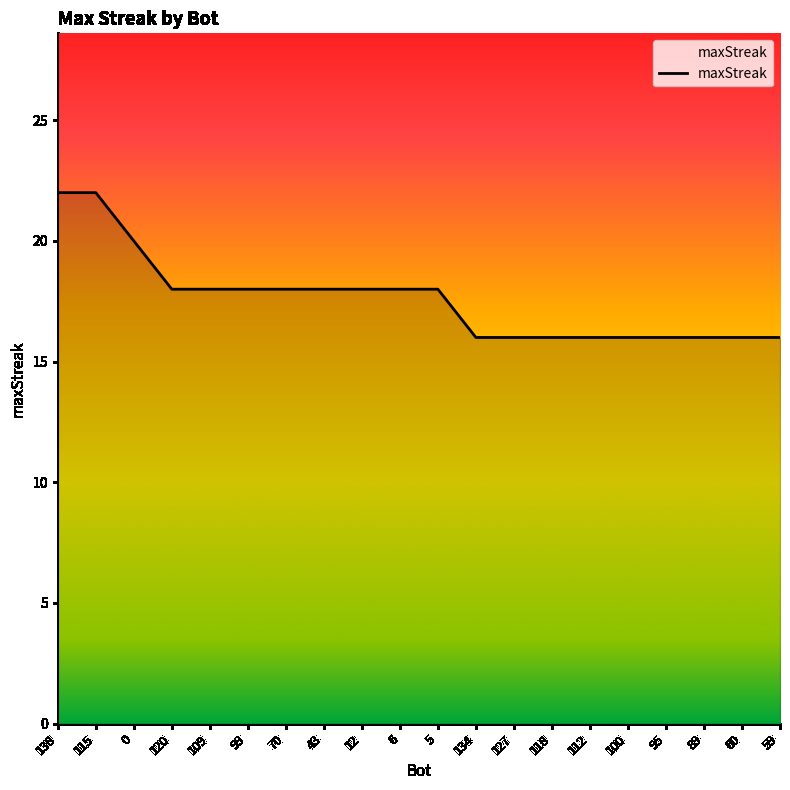

What position from the left is 112?

15